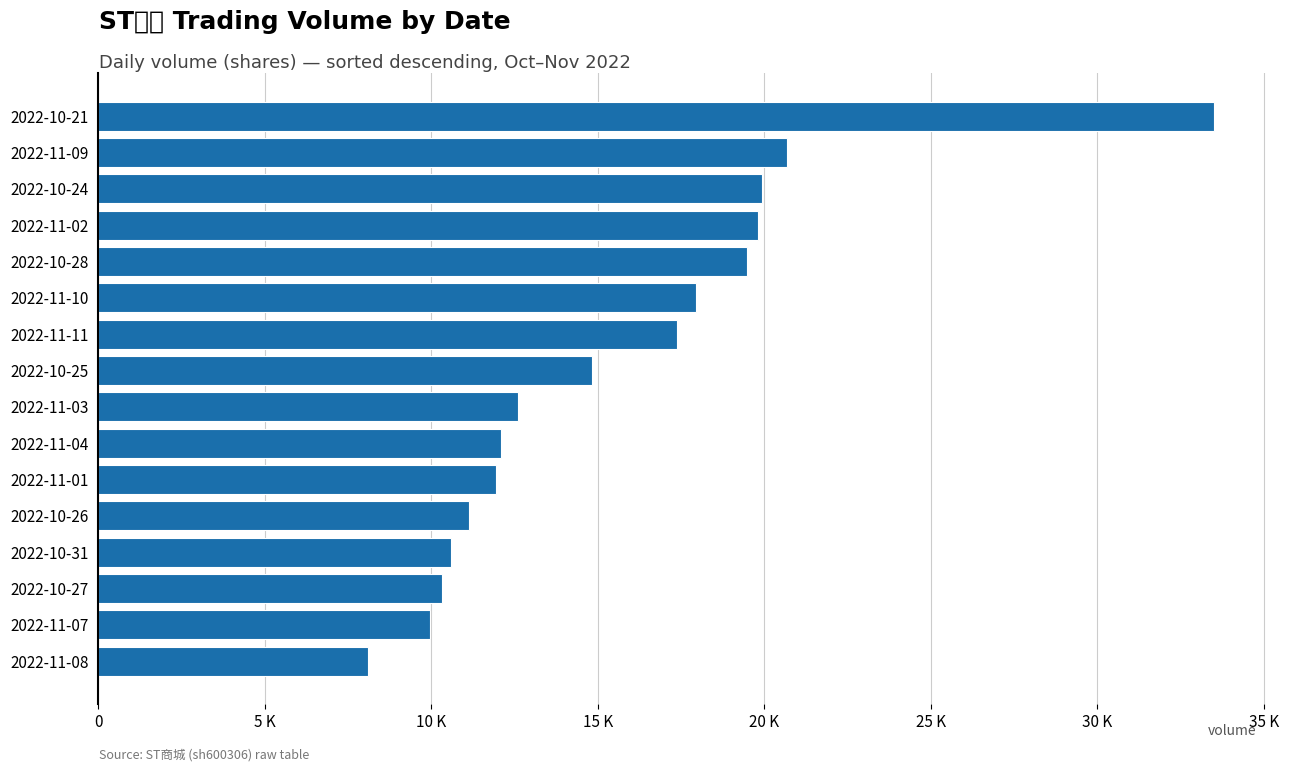

Are the bars horizontal?

Yes